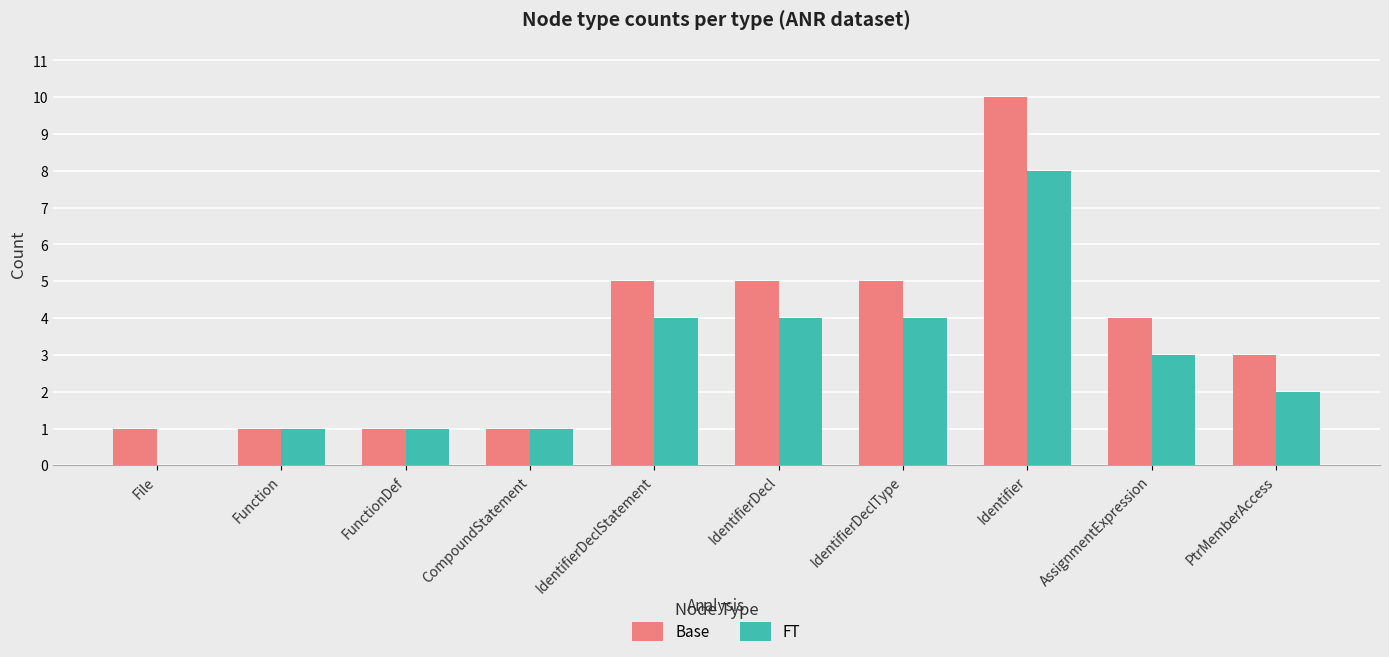

Count the FT values in the range 1 to 4.

8